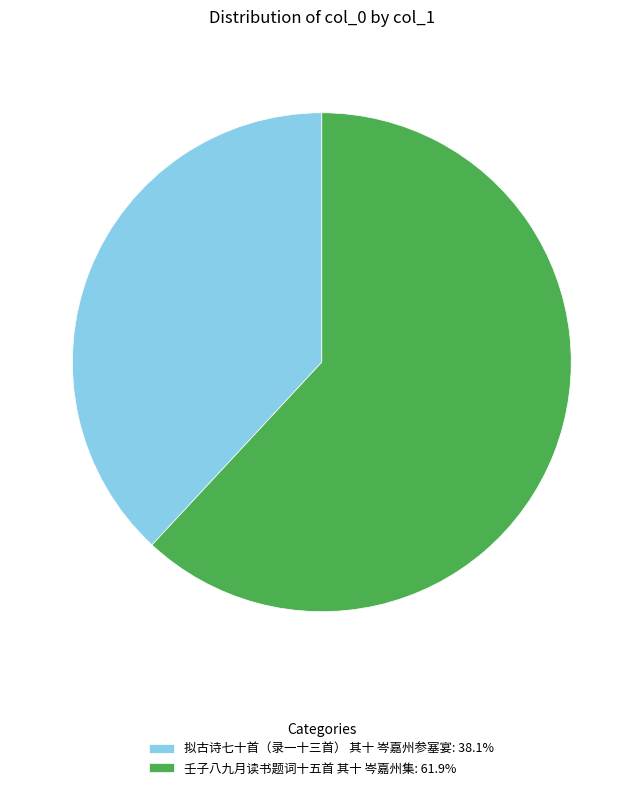

How many slices are in this pie chart?

2